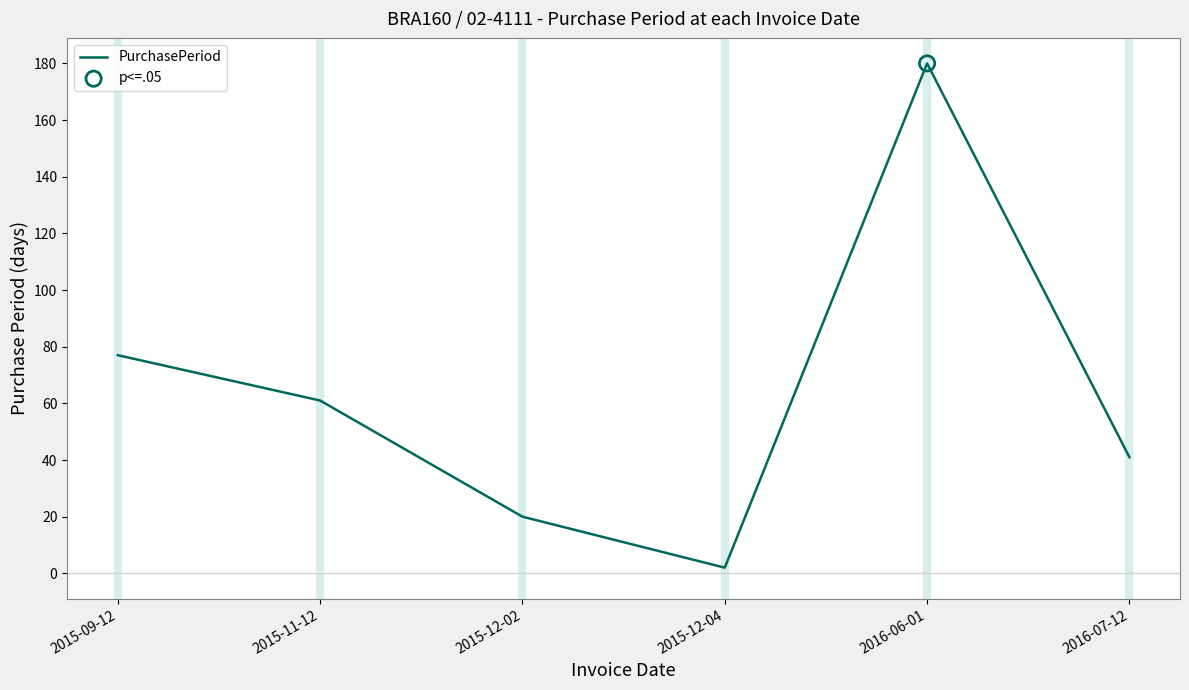

What is the ratio of the value at 2016-06-01 to the value at 2015-09-12?

2.3